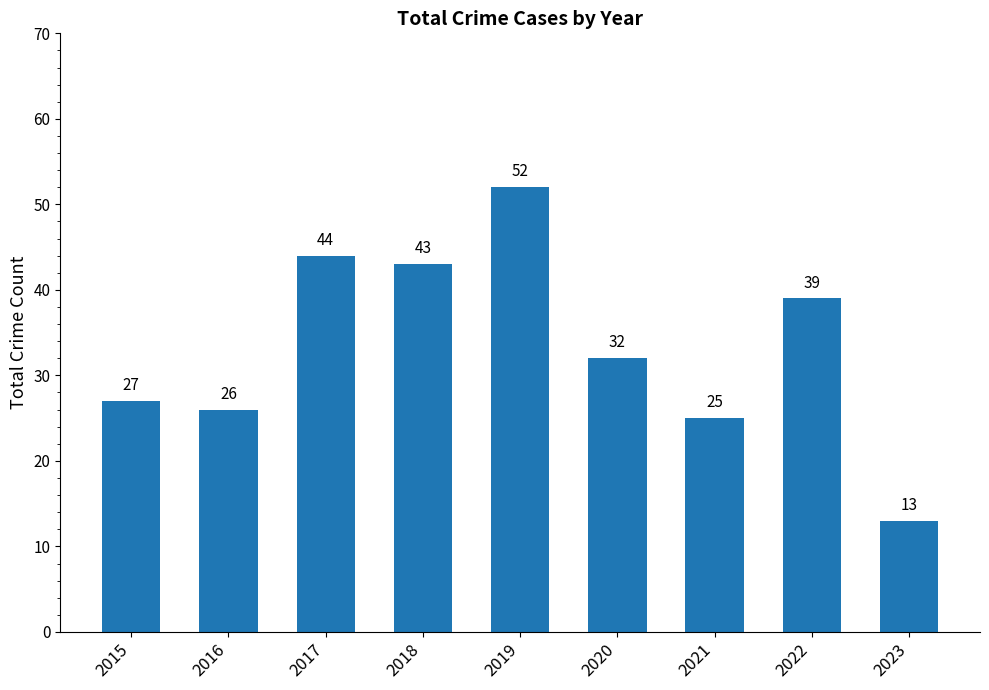

How many data points are less than 32?

4